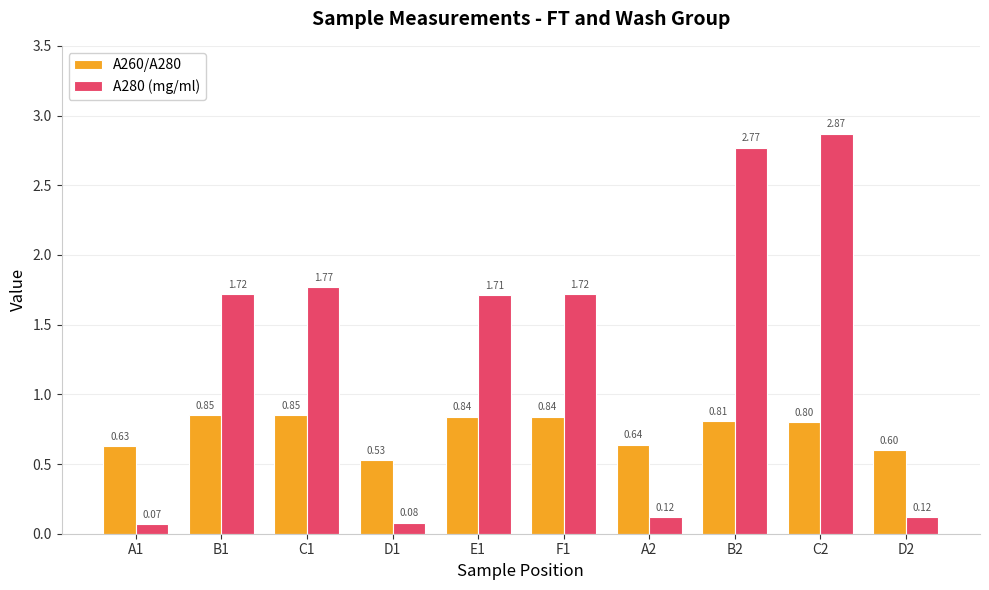

Rank the series by their average value, from lowest to highest.

A260/A280, A280 (mg/ml)